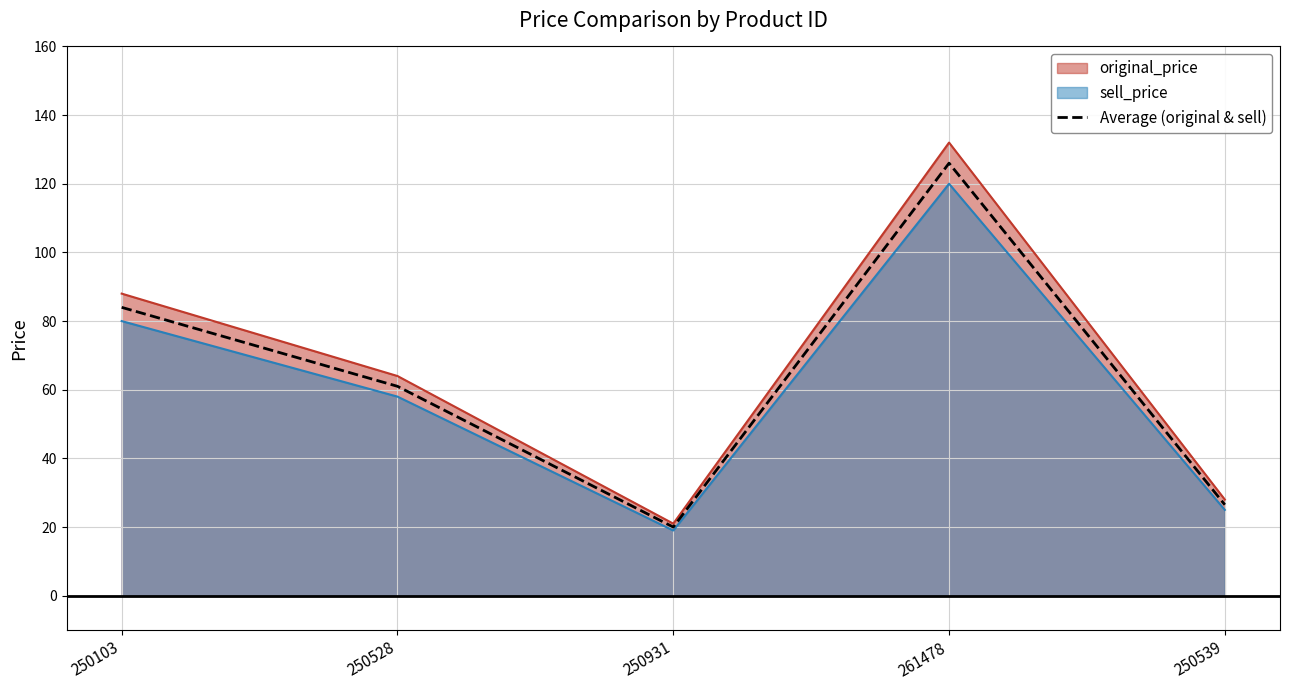

Count the number of data series in this chart.

3